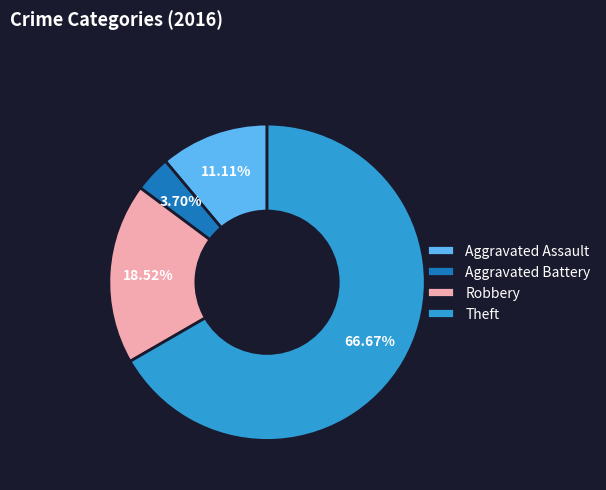

The Aggravated Battery slice represents 14% of the pie. True or false?

False